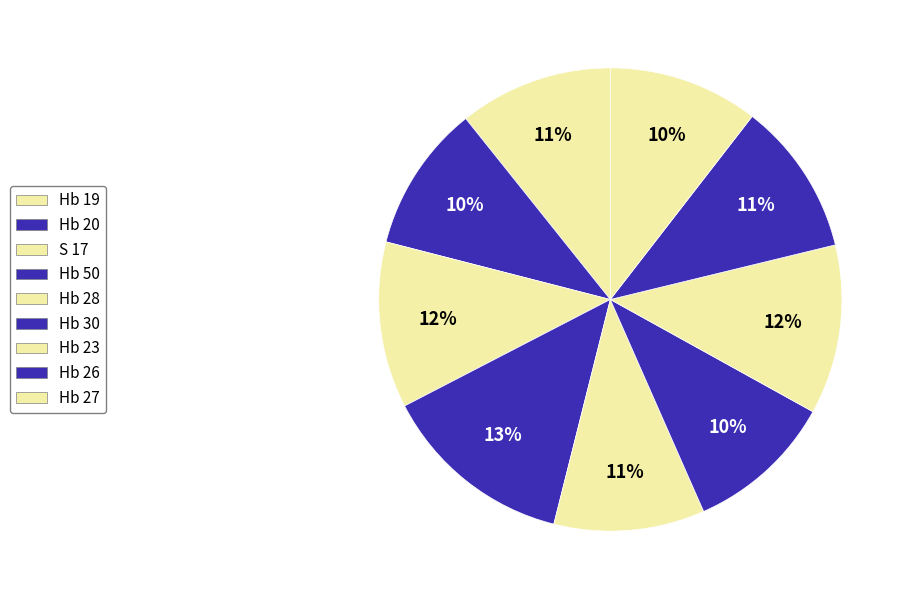

What percentage is the Hb 20 slice, to the nearest percent?

10%